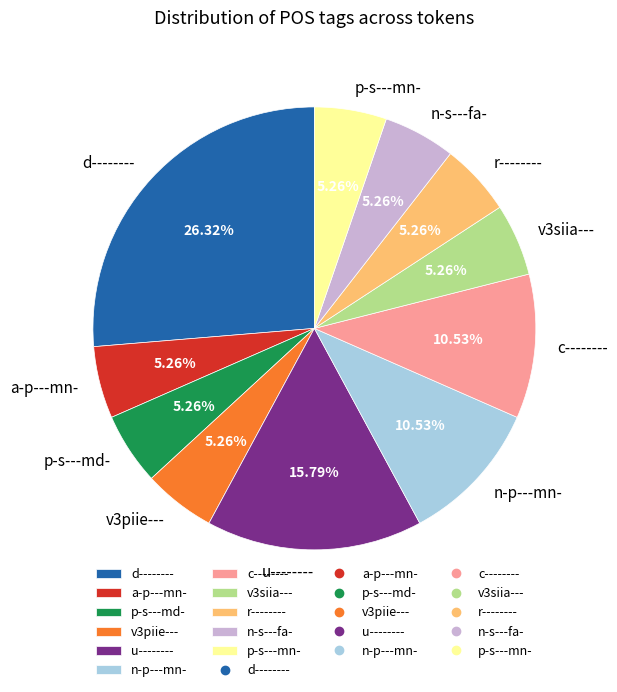

To the nearest percent, what portion does v3siia--- represent?

5%